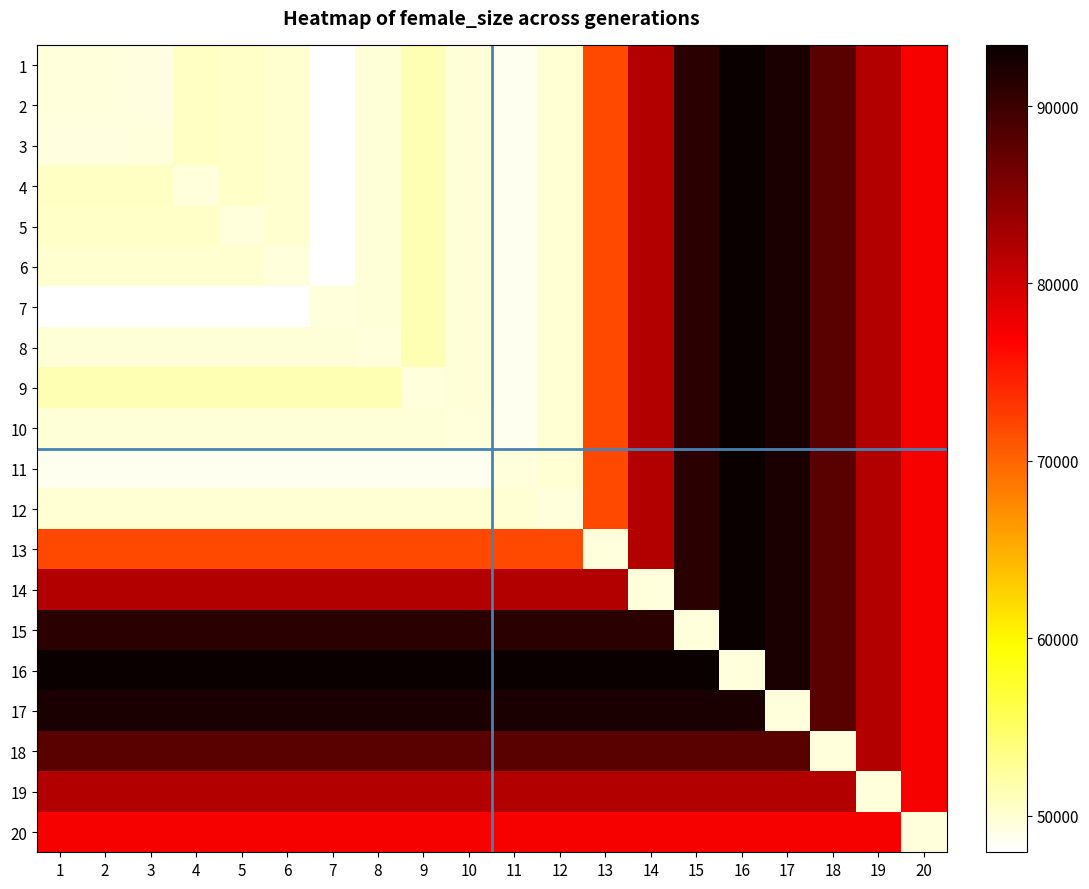

How many categories are shown in the chart?

20